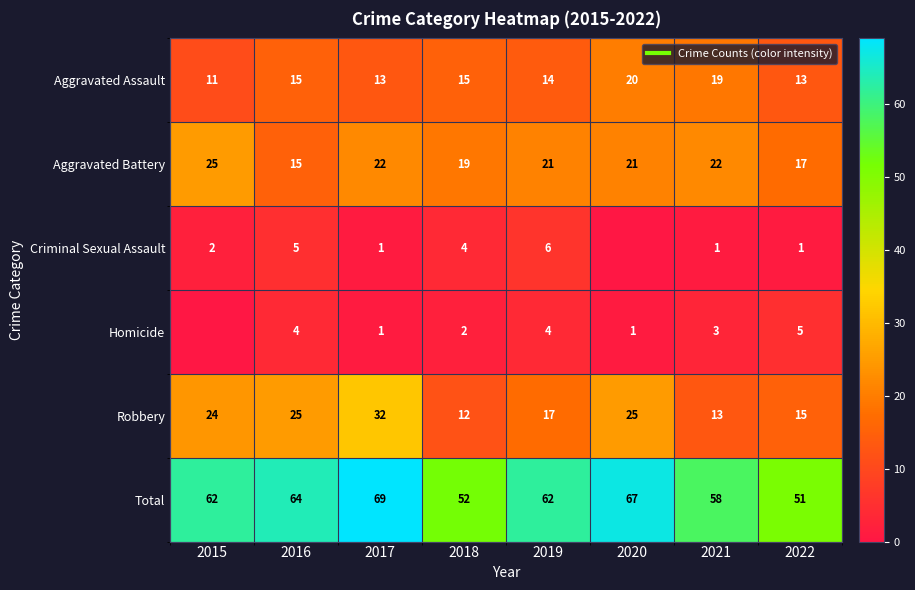

Which category has the highest value across all series?

2017